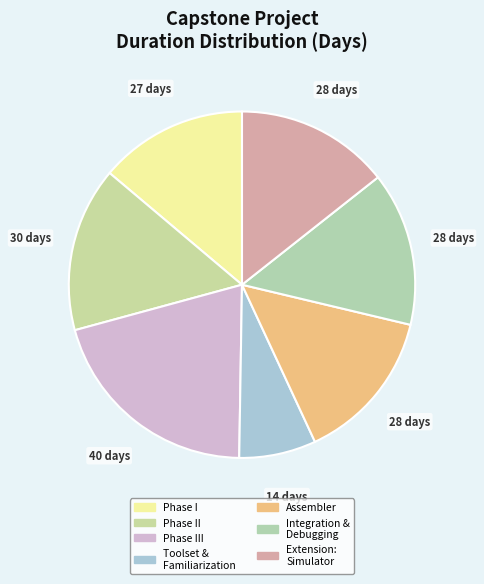

Count the number of slices in the pie.

7